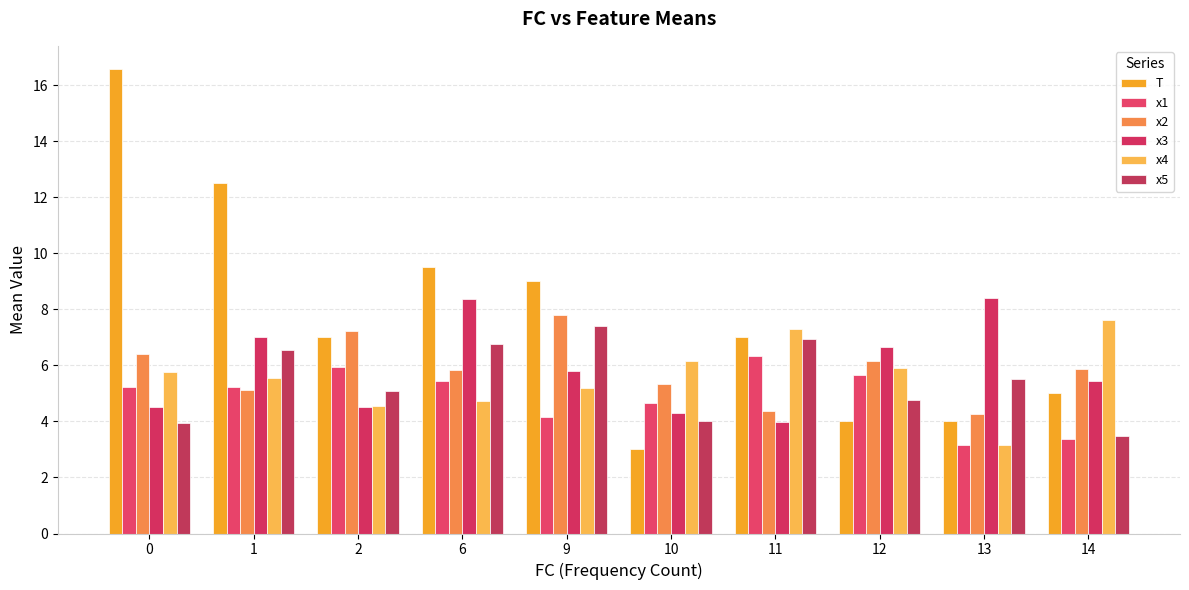

What is the total value across all series at 2?

34.3